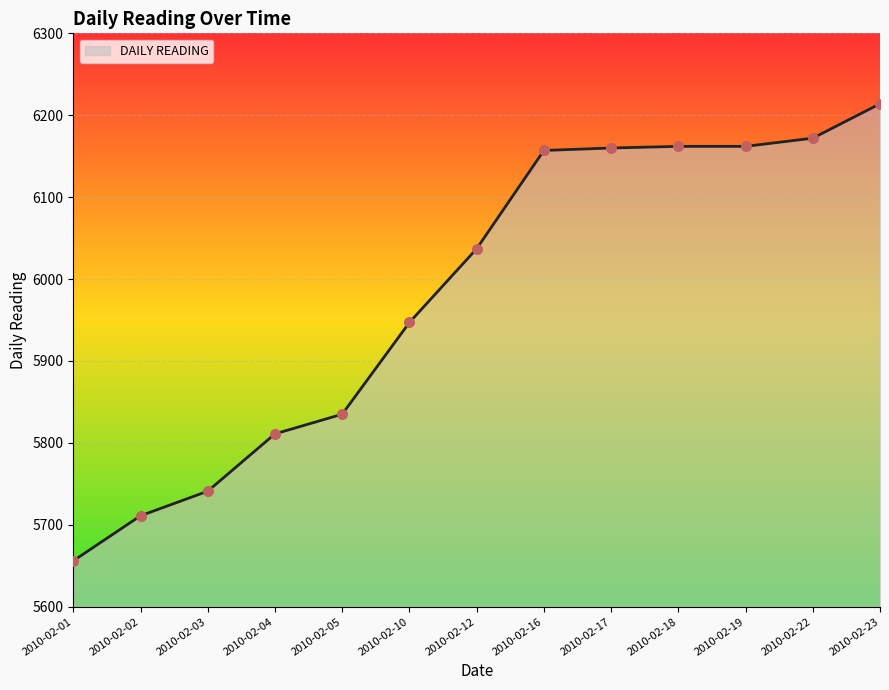

Which has a higher value, 2010-02-16 or 2010-02-23?

2010-02-23